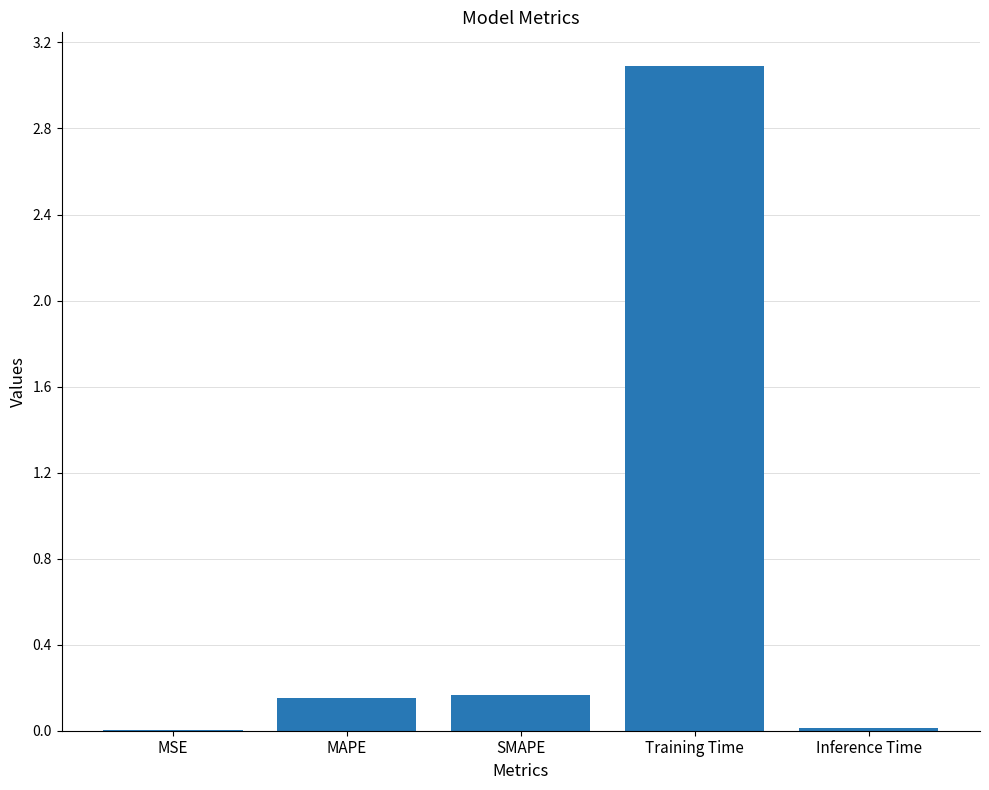

Which label corresponds to the largest value in the chart?

Training Time